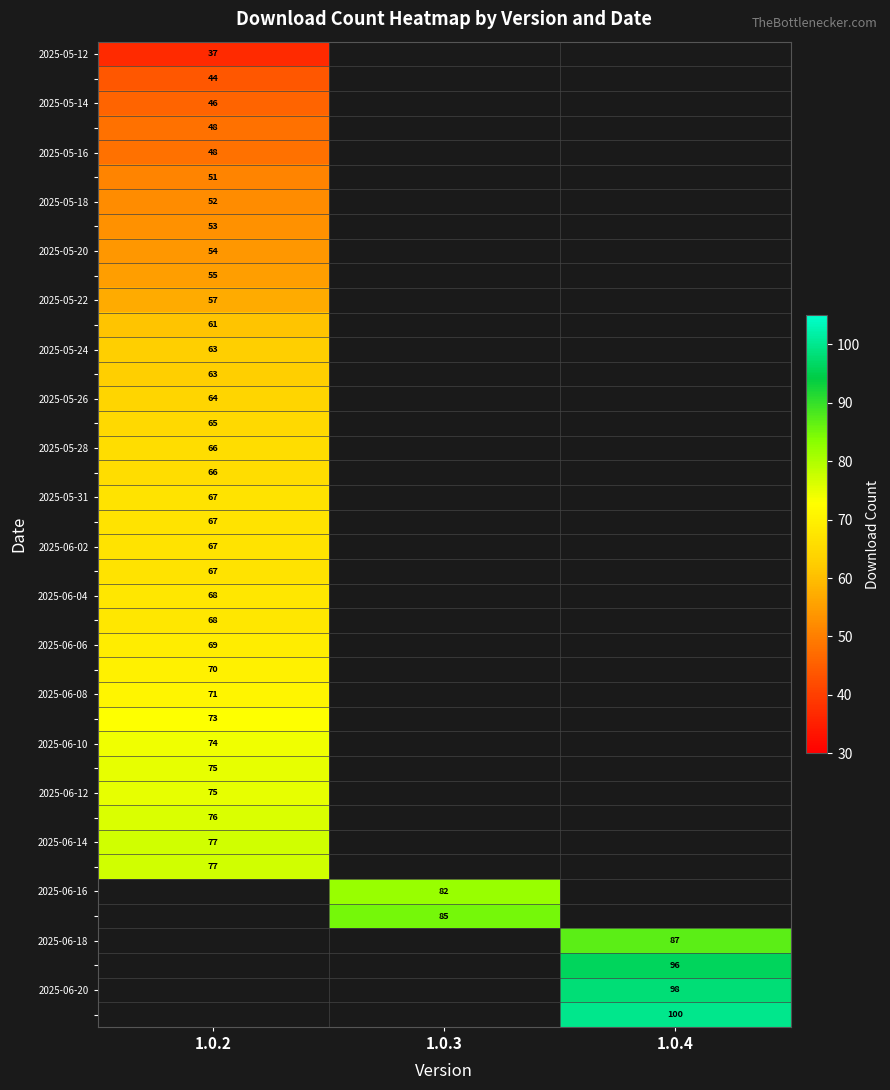

Is it true that 2025-06-08 equals 71 at 1.0.2?

True